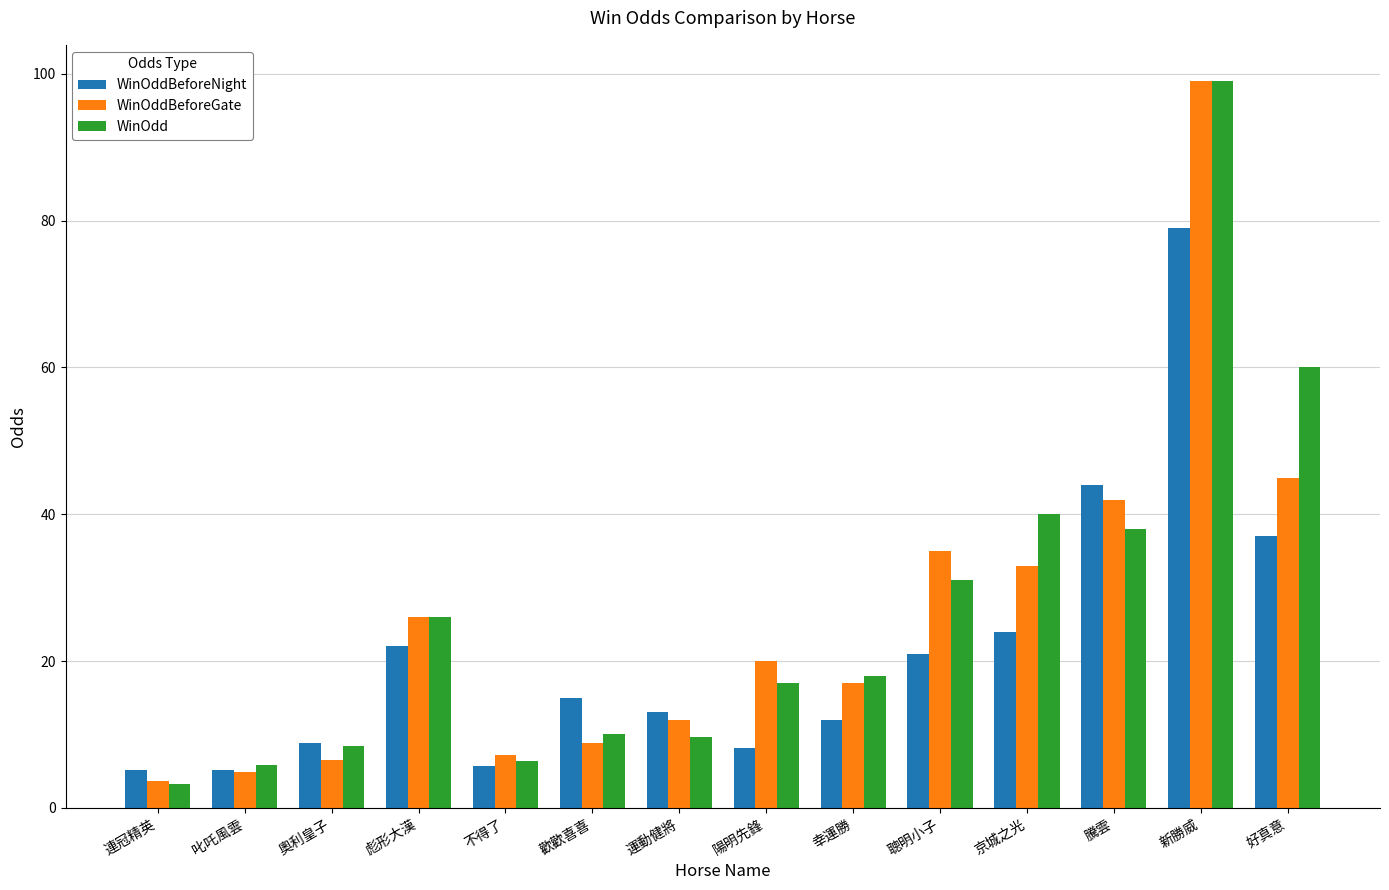

At which category is the sum across all series the highest?

新勝威